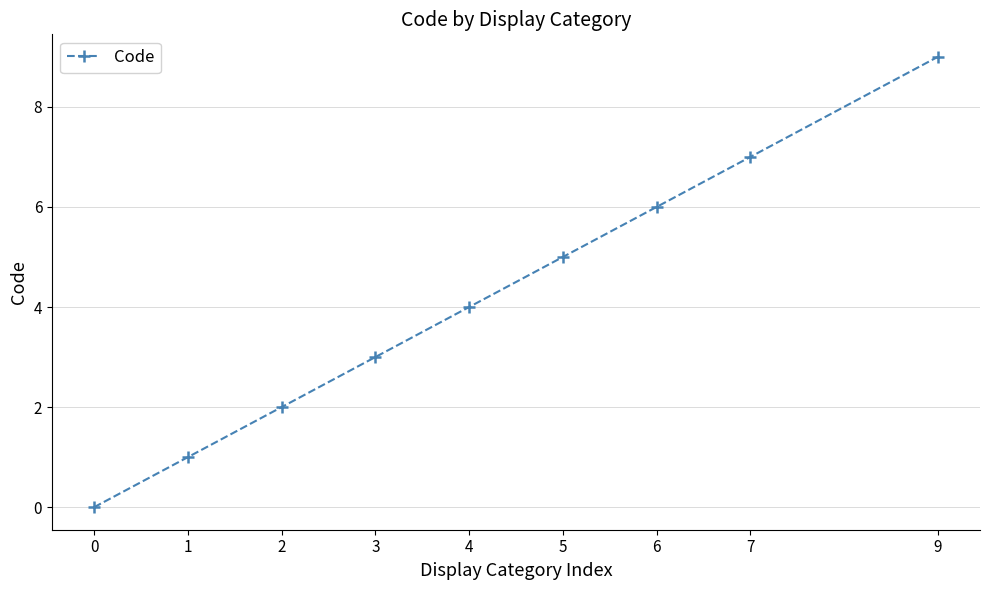

What is the change in value from 2 to 9?

+7